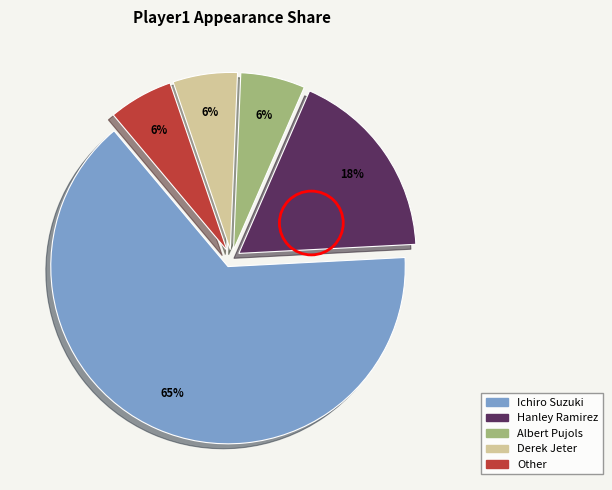

Which category accounts for the majority?

Ichiro Suzuki